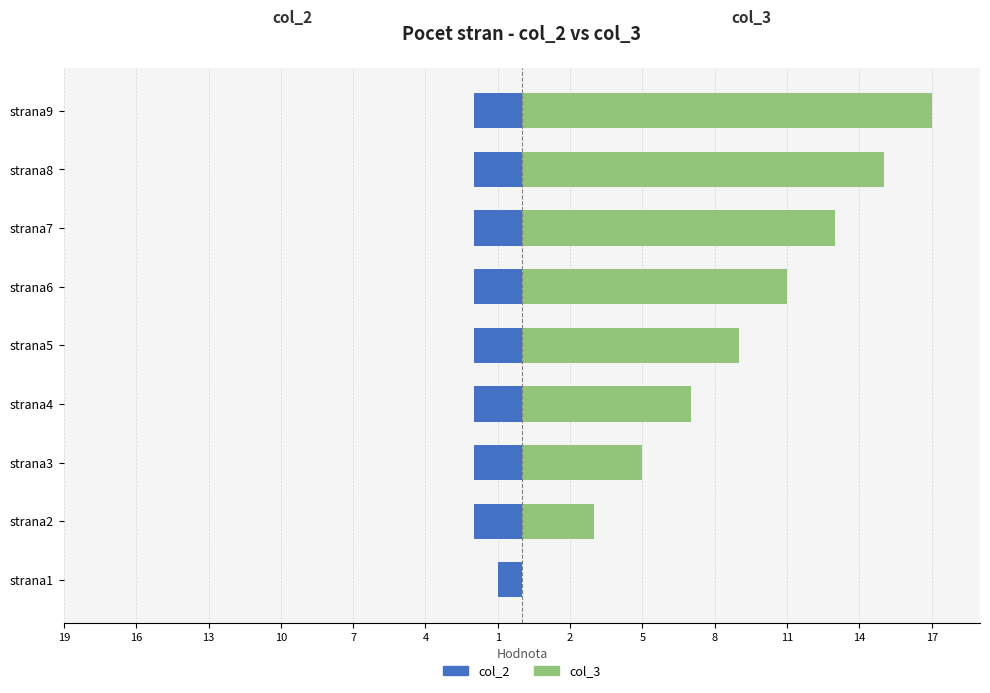

Is it true that col_3 equals 7 at strana4?

True